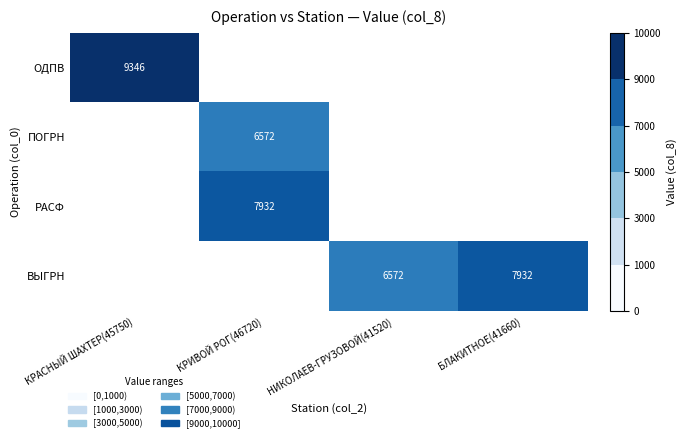

Is the value of ПОГРН at КРИВОЙ РОГ(46720) greater than the value of РАСФ at КРИВОЙ РОГ(46720)?

No